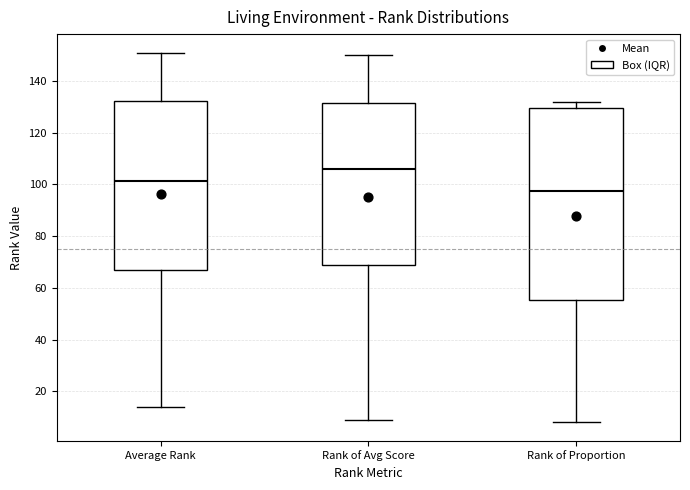

Which box is the tallest, from its lower edge to its upper edge?

Rank of Proportion